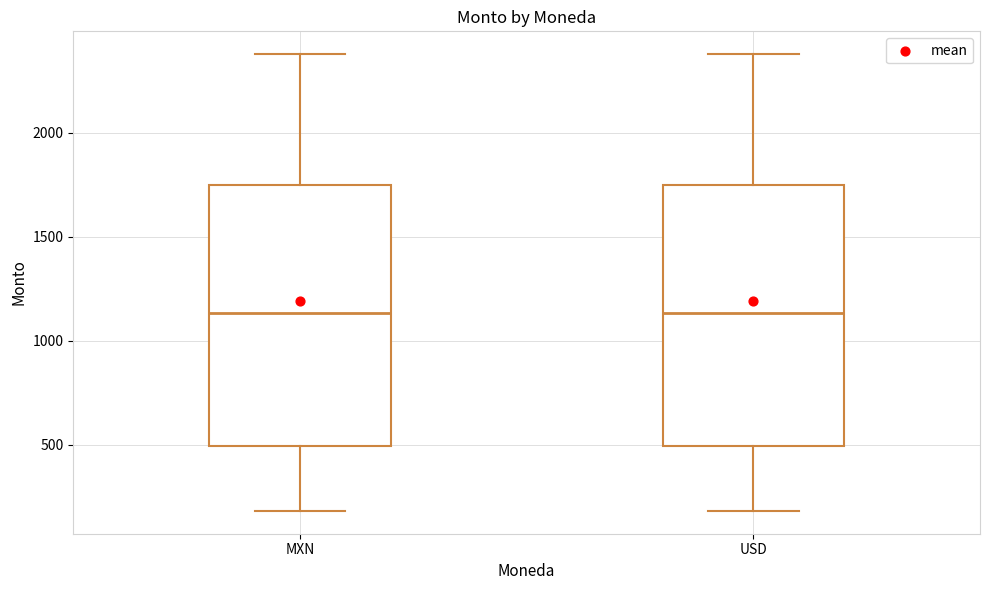

Reading left to right, read every box against the y-axis: the position of its median line, the range the box covers, and the ends of its whiskers. The values are not printed on the chart, so give them approximately, as read against the axis.

MXN: median 1150, box 500 to 1750, whiskers 200 to 2400
USD: median 1150, box 500 to 1750, whiskers 200 to 2400